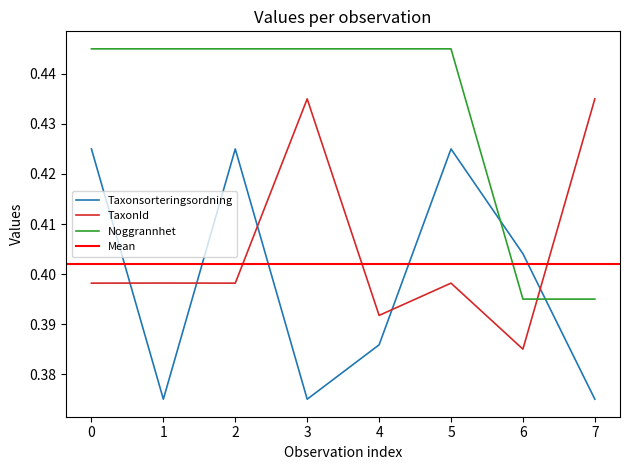

After their last crossing, which series has the higher values: Noggrannhet or Taxonsorteringsordning?

Noggrannhet